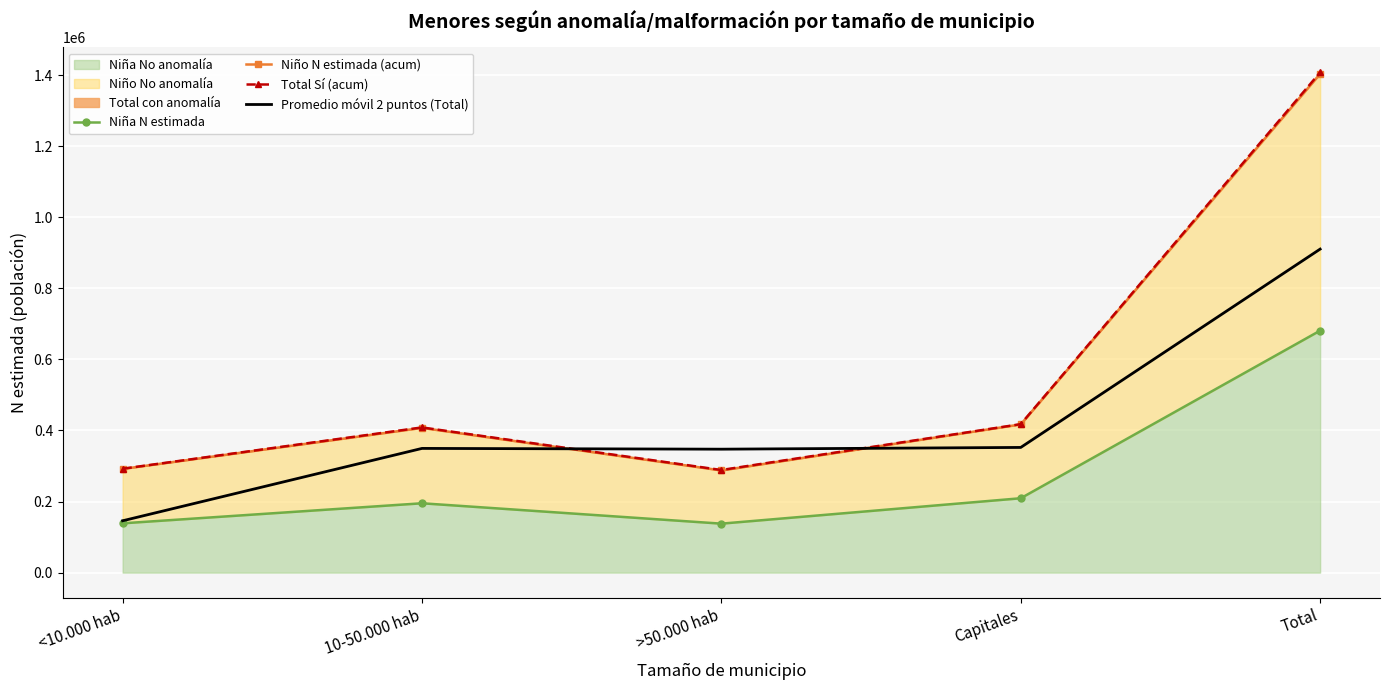

At how many categories does at least one series exceed 503616?

1